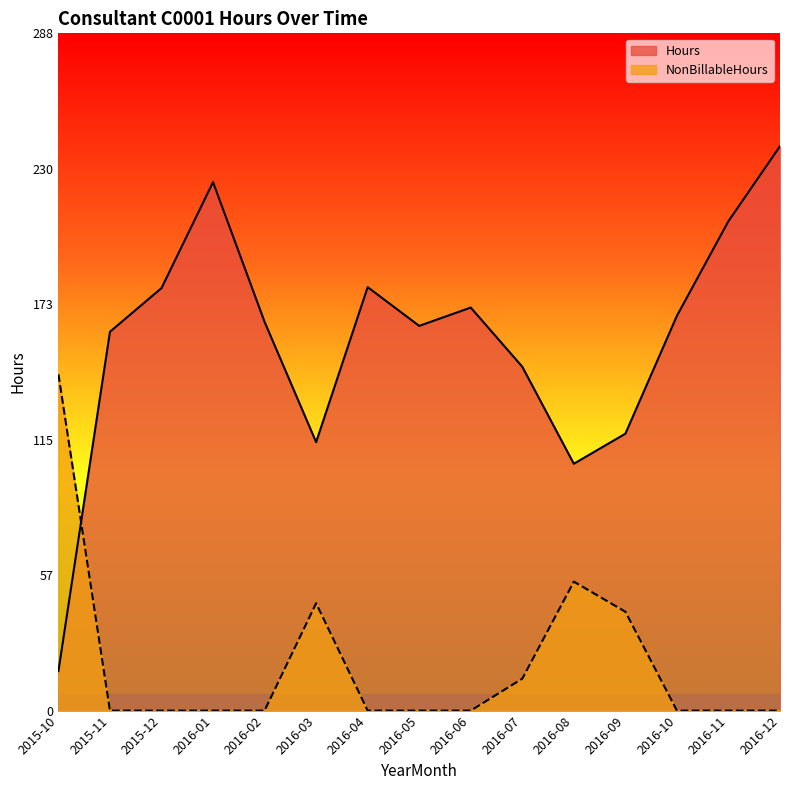

What is the total value across all series at 2015-11?

161.3